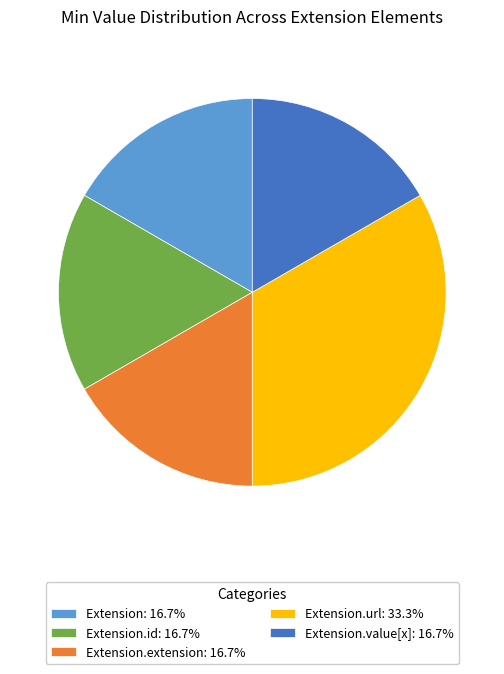

Is there any slice that represents more than half of the pie?

No